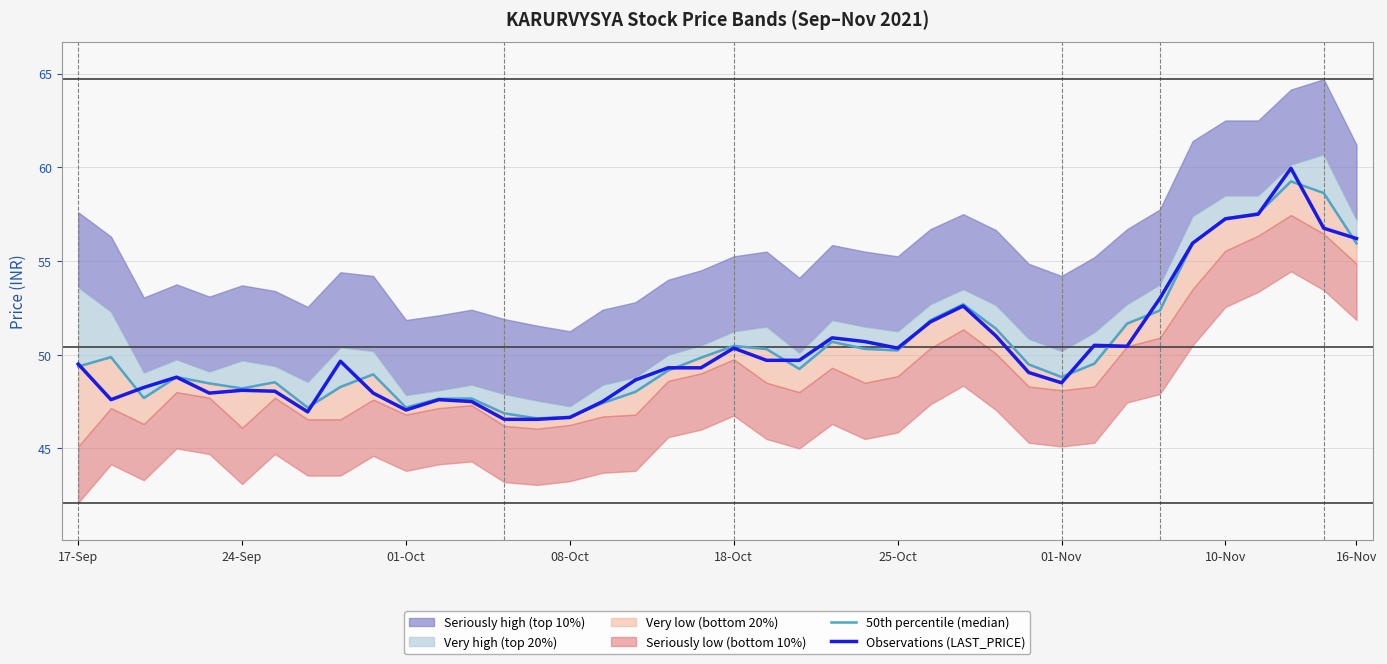

Count the number of categories in the chart.

40